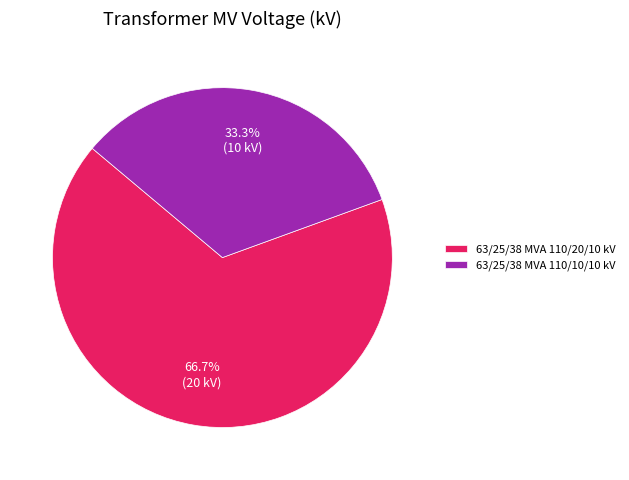

Which category accounts for the majority?

63/25/38 MVA 110/20/10 kV